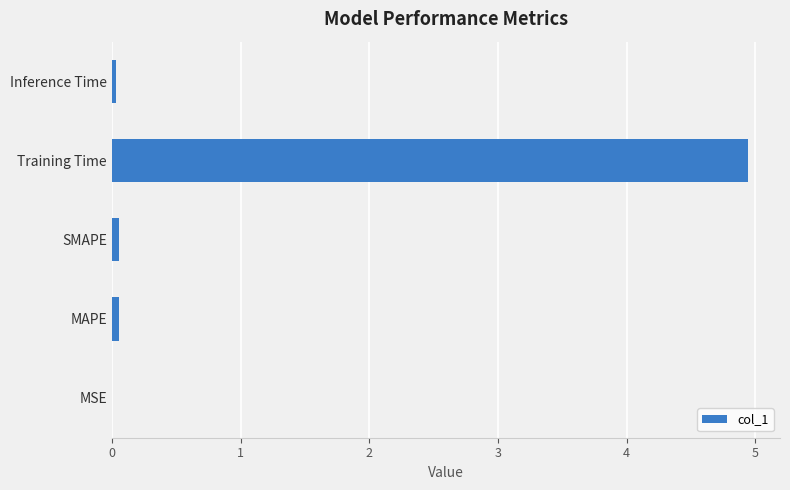

At which category does the chart reach its peak across all series?

Training Time